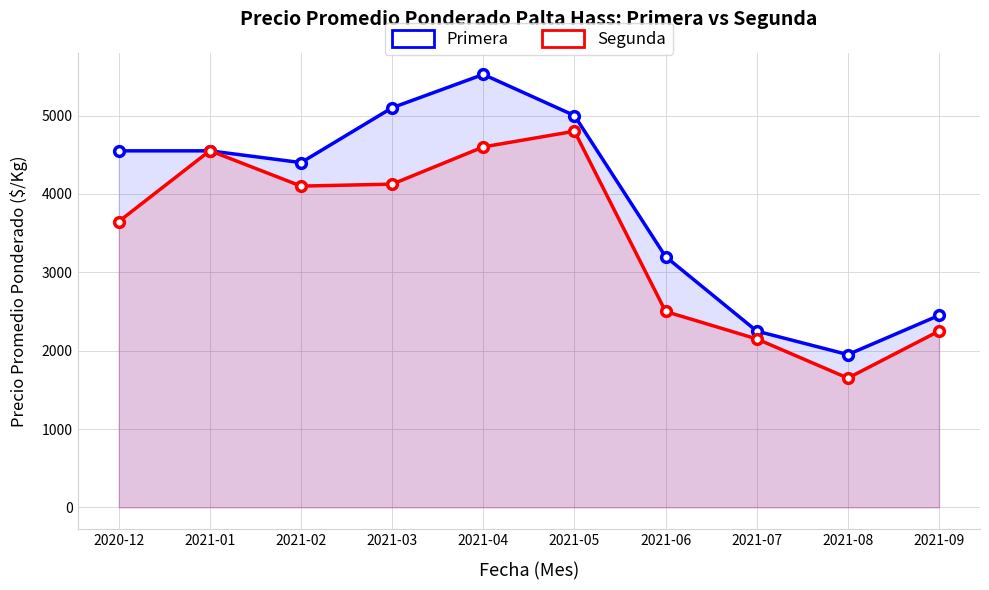

How many values in the Segunda series are below 4100?

5